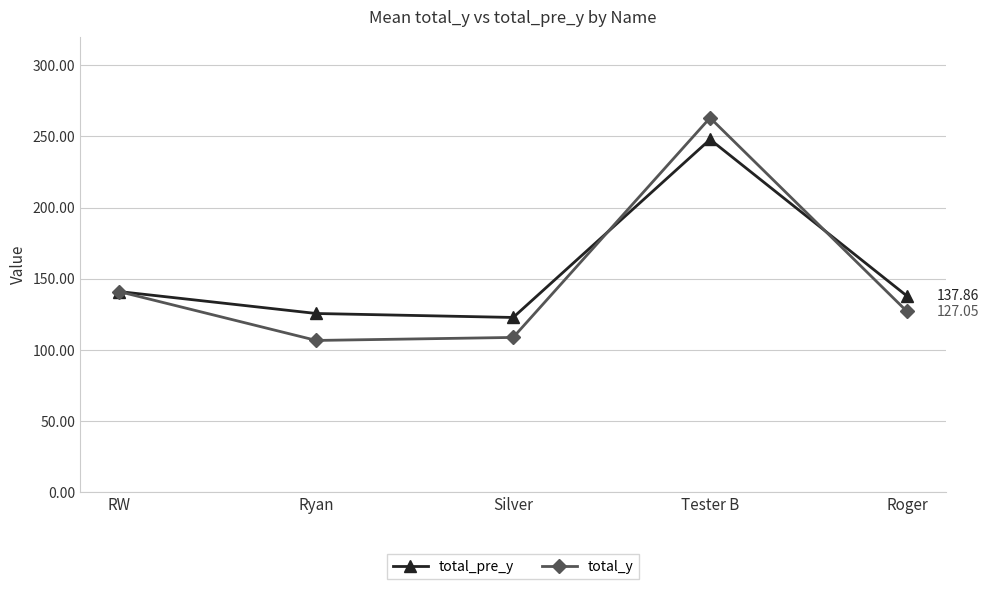

Which series has the largest range (max minus min)?

total_y